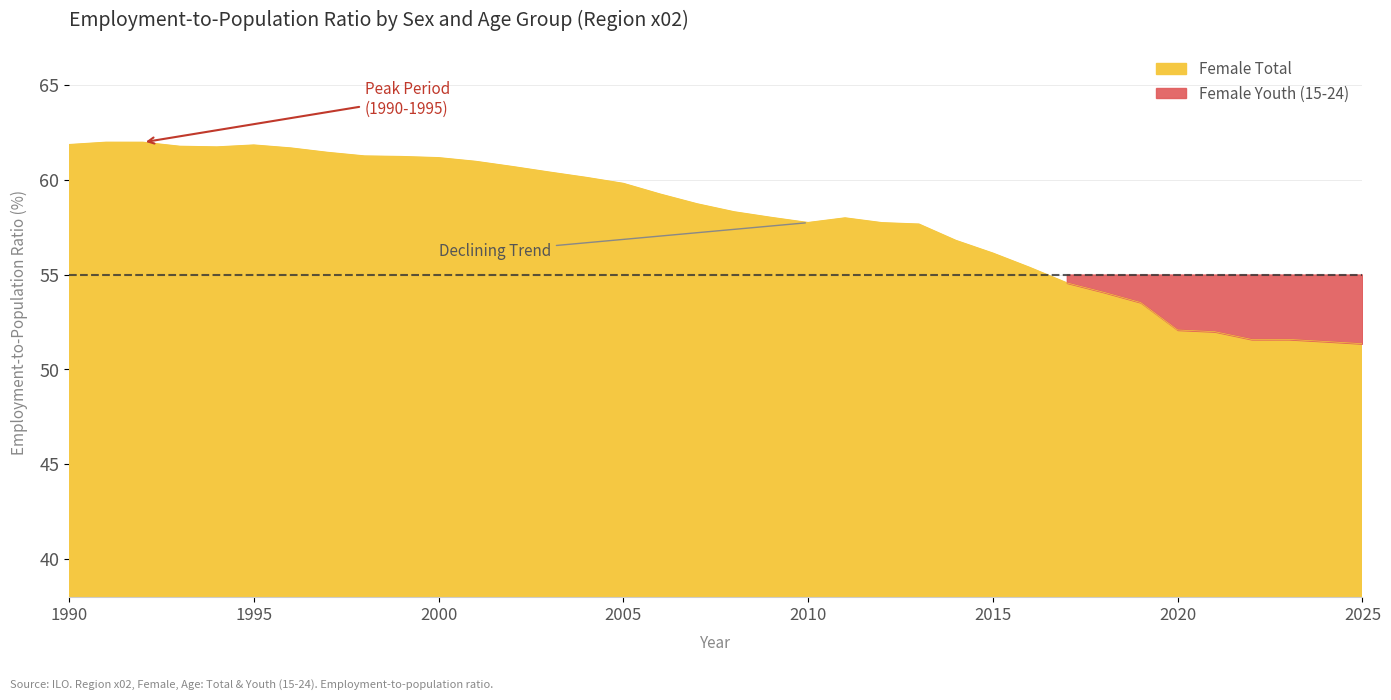

At which category does the data reach its first local valley?

1994